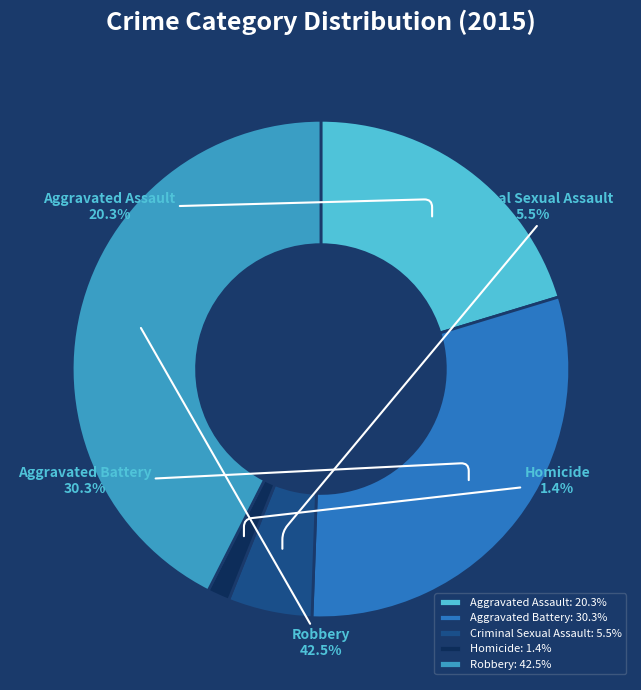

To the nearest percent, what is the difference between the Aggravated Assault and Criminal Sexual Assault slice percentages?

15%